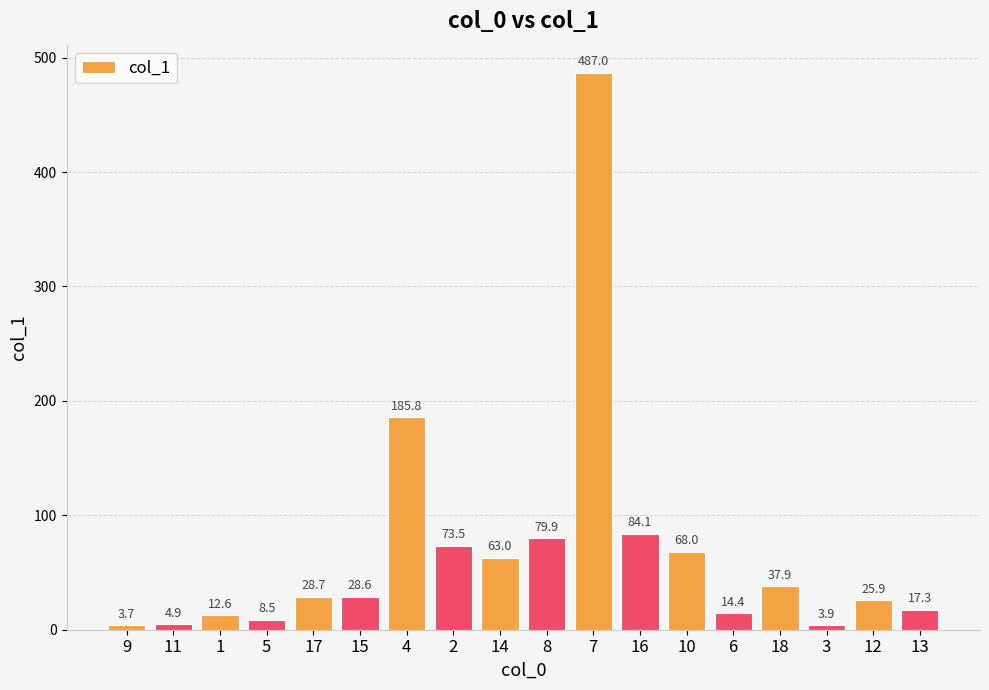

How many data points are above 28?

10